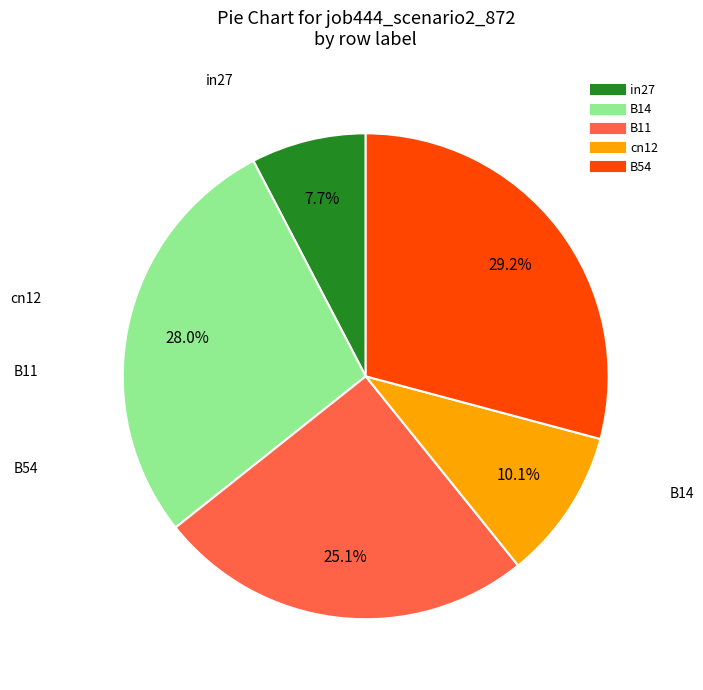

What percentage is the B14 slice, to the nearest percent?

28%